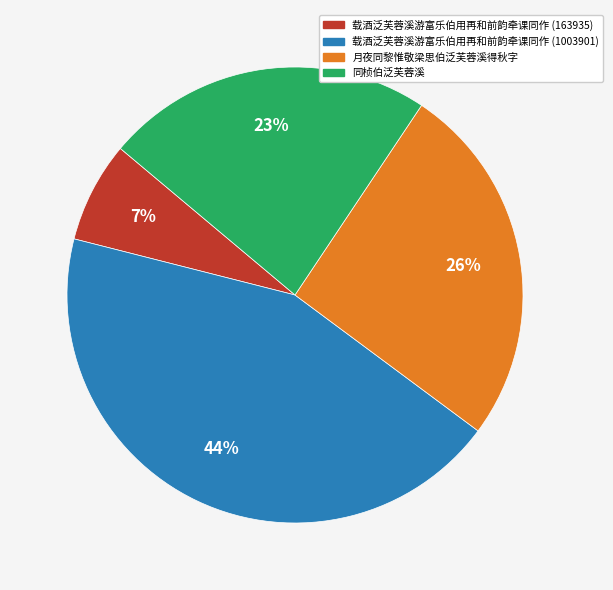

Do 载酒泛芙蓉溪游富乐伯用再和前韵牵课同作 (1003901) and 载酒泛芙蓉溪游富乐伯用再和前韵牵课同作 (163935) together represent more than half of the pie?

Yes